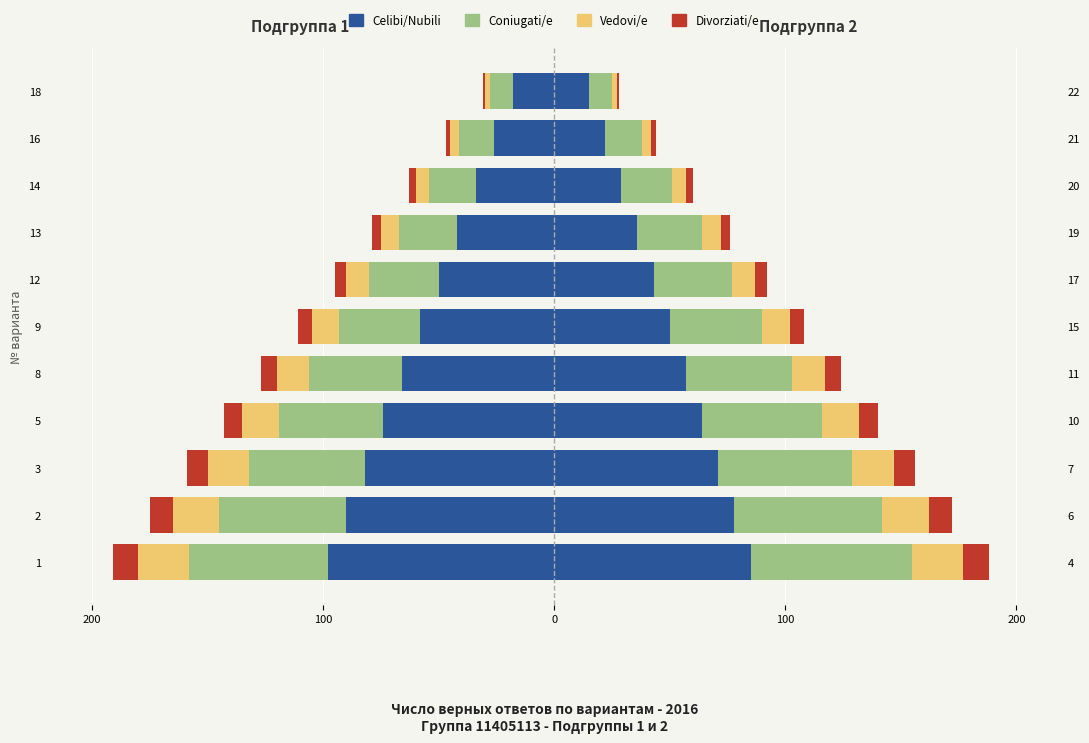

What is the difference between the second highest and second lowest values in the Coniugati/e series?

40